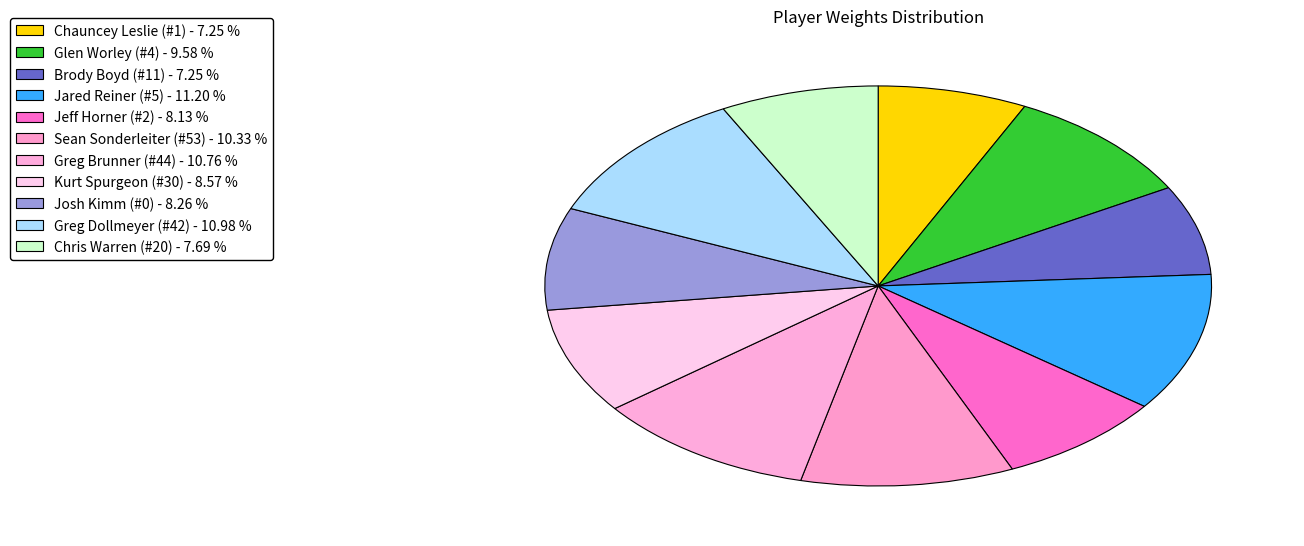

To the nearest percent, what portion does Greg Dollmeyer (#42) represent?

11%